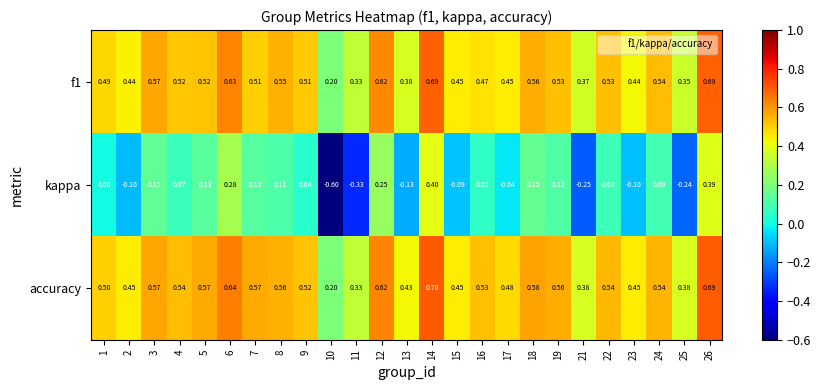

Which series has the largest total across all categories?

accuracy